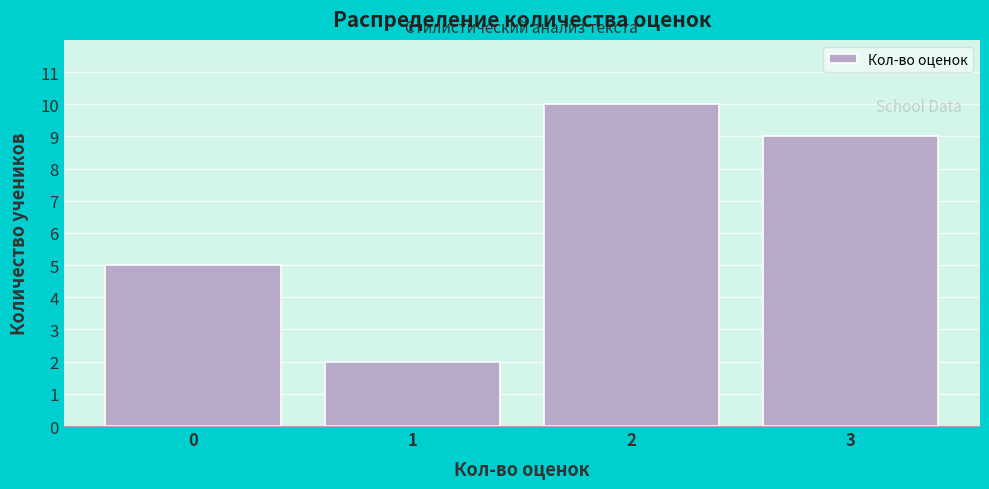

Reading left to right, list all the values displayed in this chart.

0=5	1=2	2=10	3=9